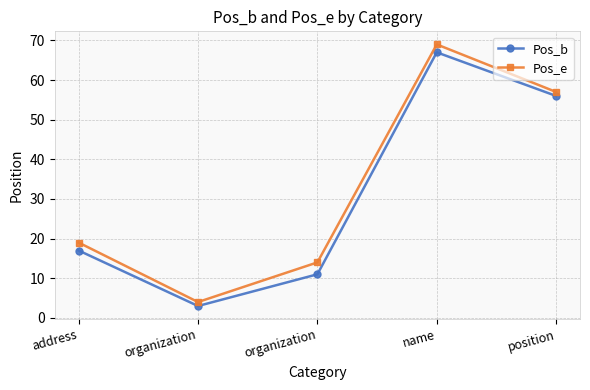

What are all the series names shown in the legend?

Pos_b, Pos_e